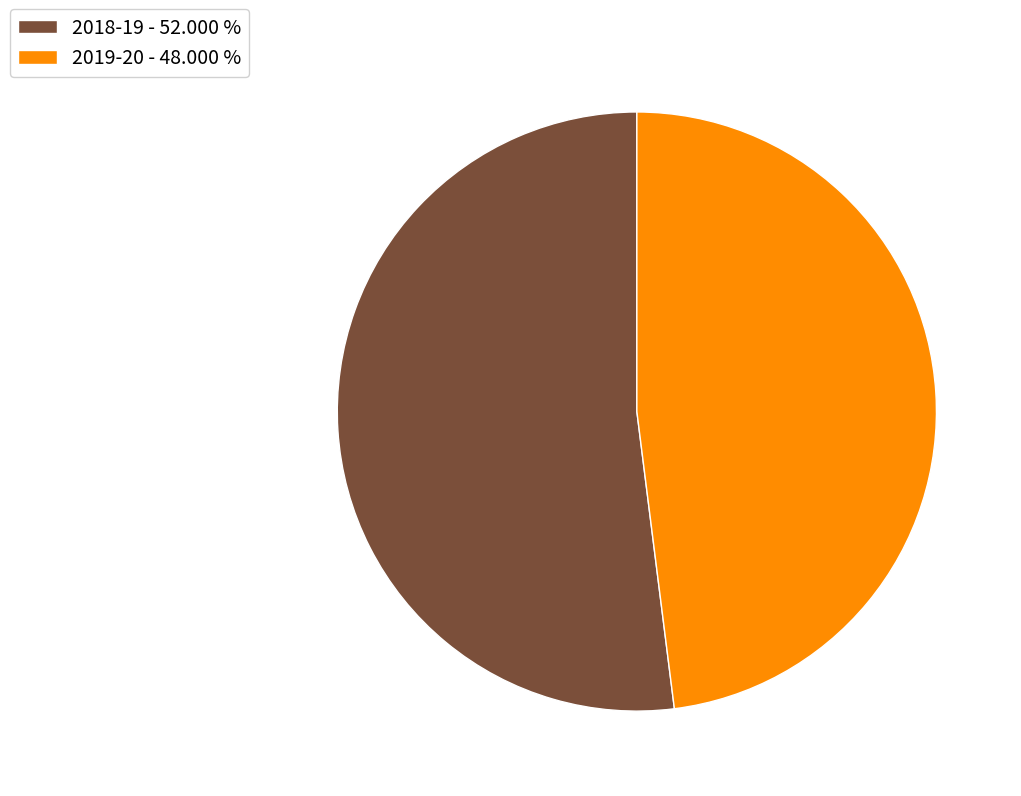

True or false: 2019-20 accounts for 57% of the total.

False